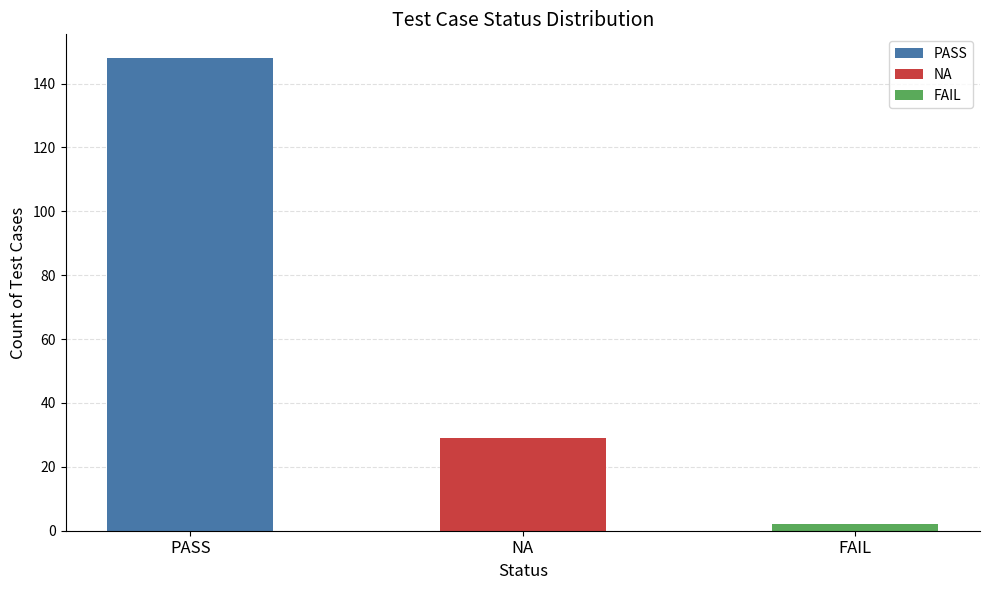

Reading left to right, what are all the values shown in this chart?

148	29	2